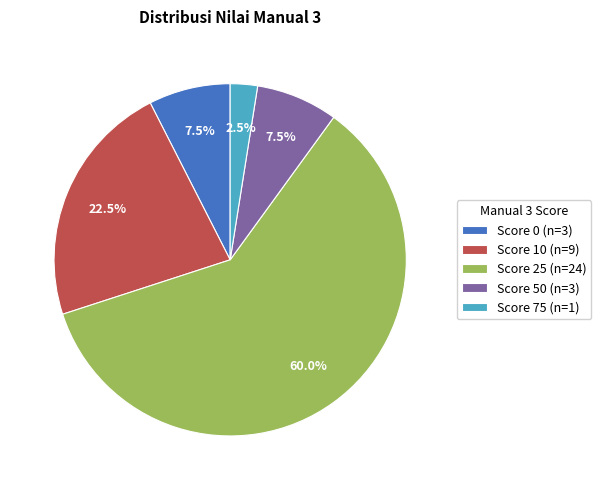

What portion of the pie excludes Score 25 (n=24)?

40.0%